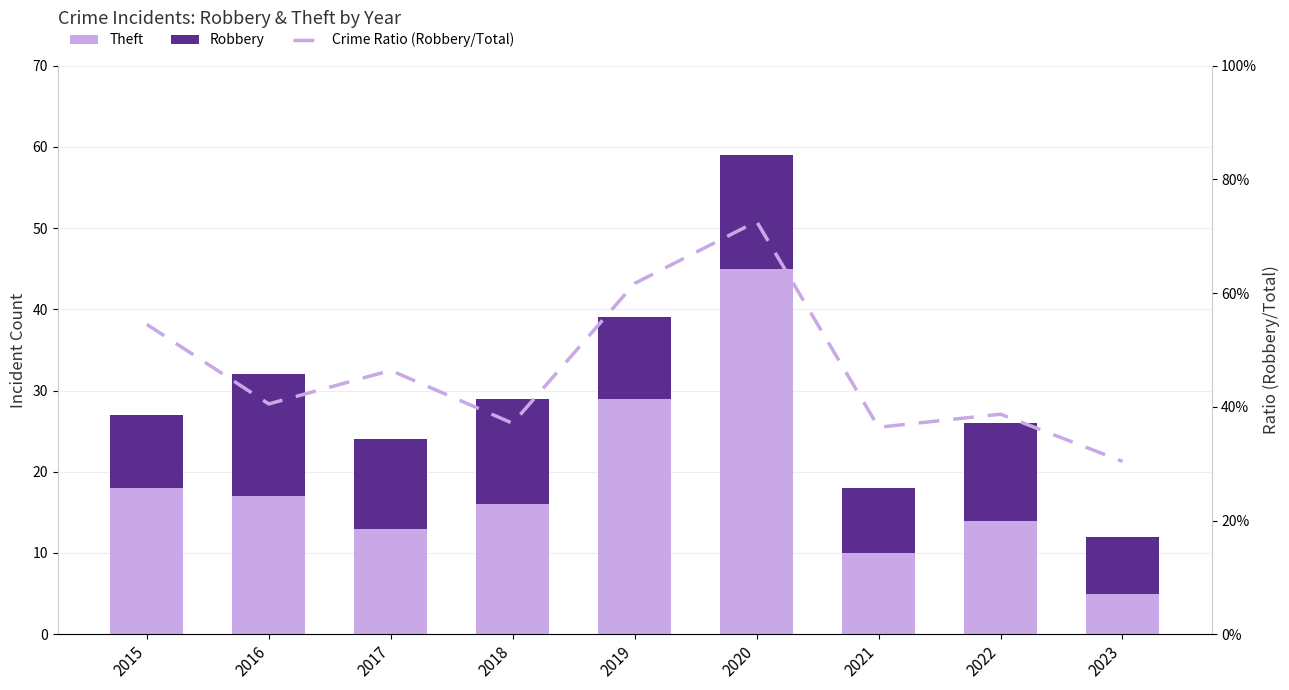

What is the difference between the maximum and minimum values in the Theft series?

40.0